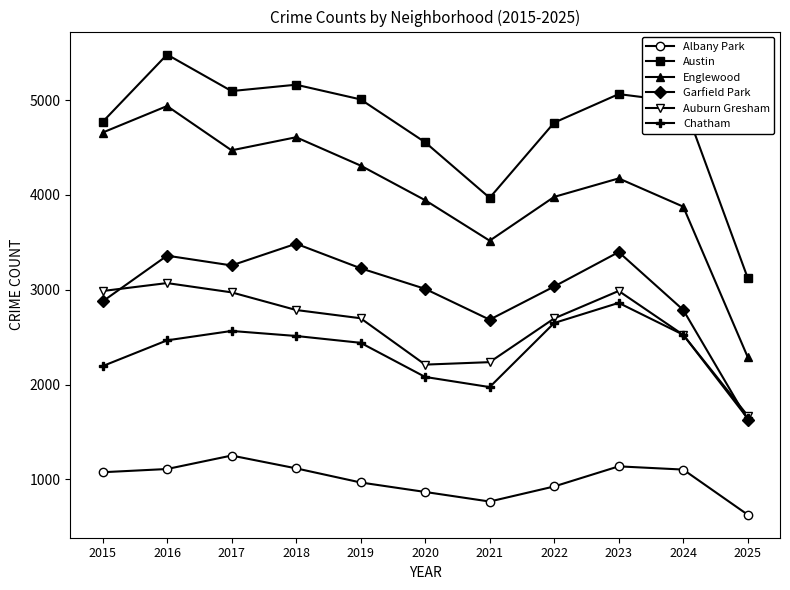

What is the sum of all Albany Park values?

10954